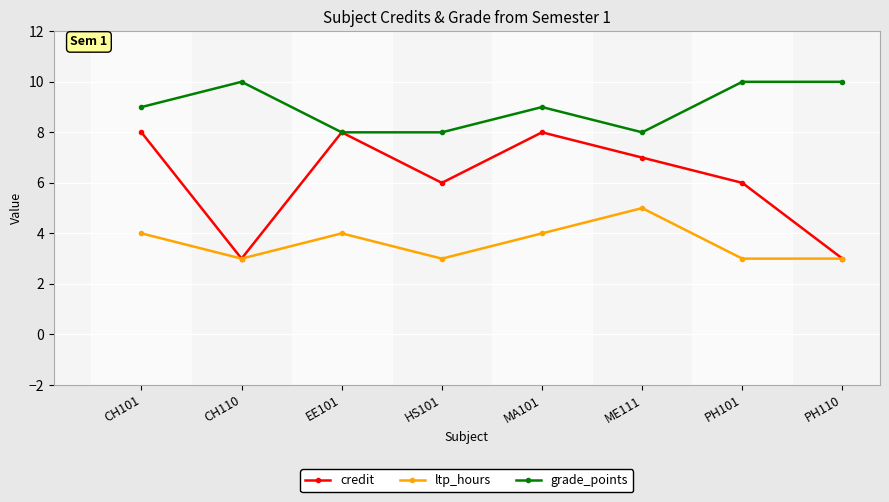

What is the greatest value displayed?

10